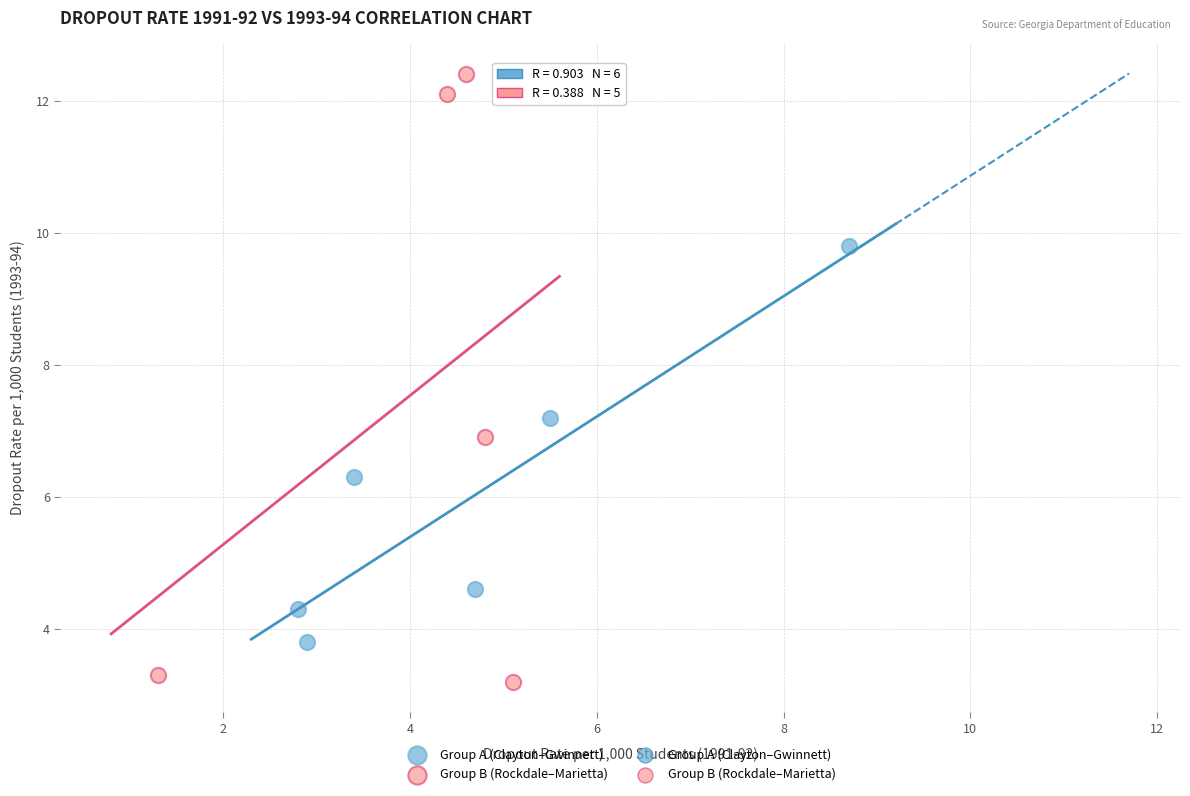

Which series contains the lowest Y value?

Group B (Rockdale–Marietta)